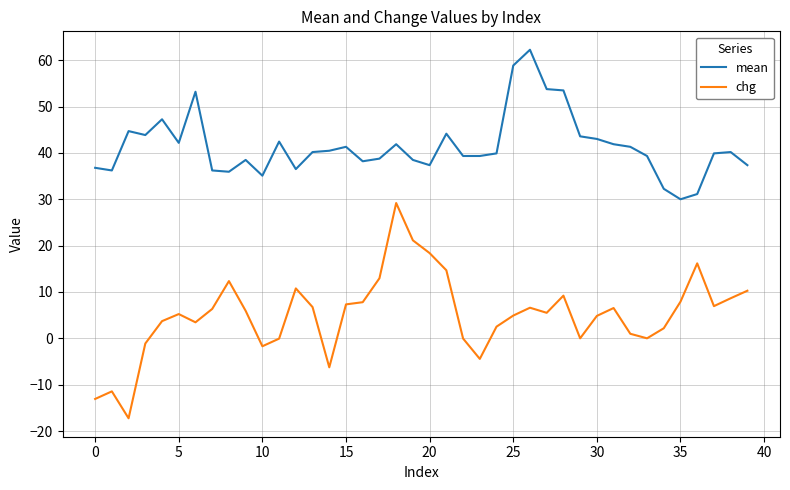

Is this an area chart (filled region under the line)?

No